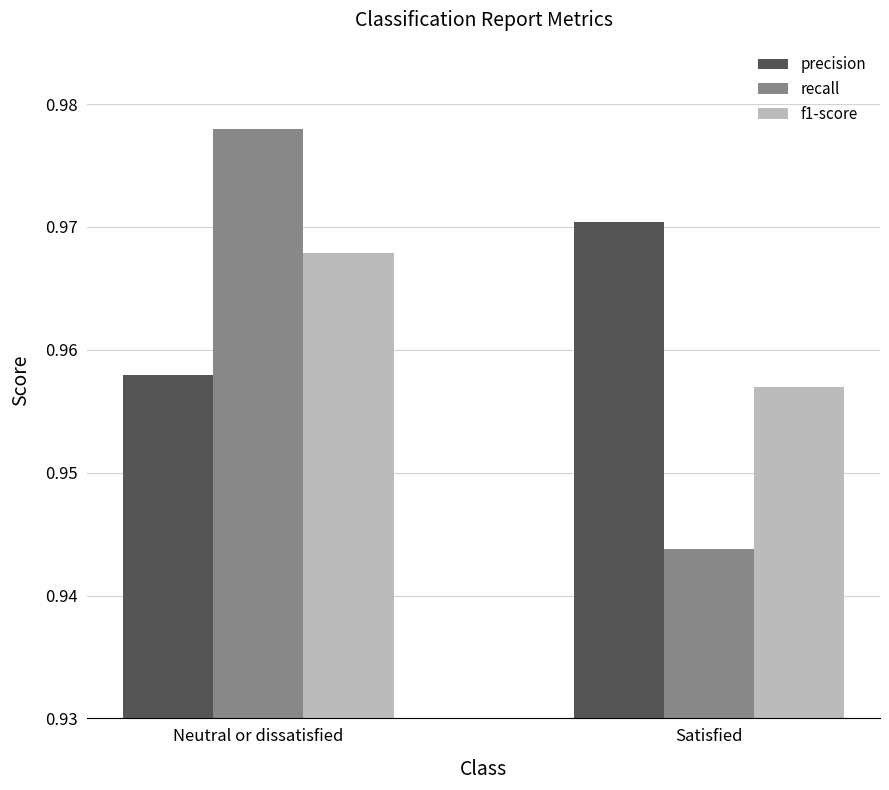

Does the chart contain any negative values?

No